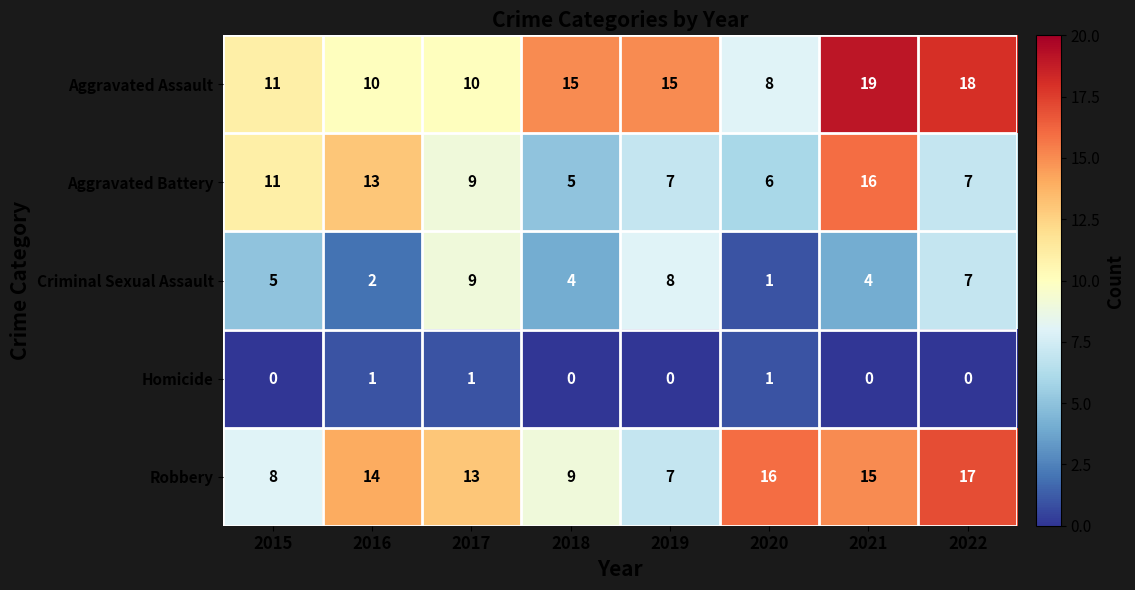

What is the highest value of the Robbery series?

17